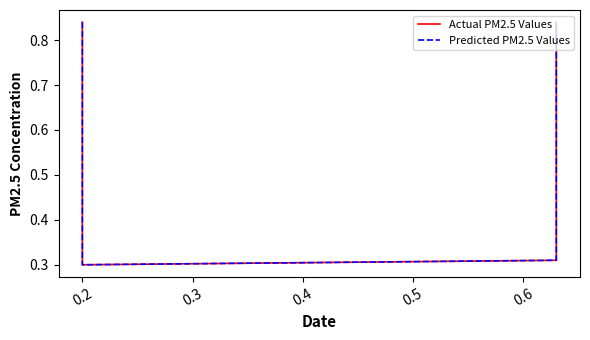

Rank the series by their maximum value, from highest to lowest.

Actual PM2.5 Values, Predicted PM2.5 Values